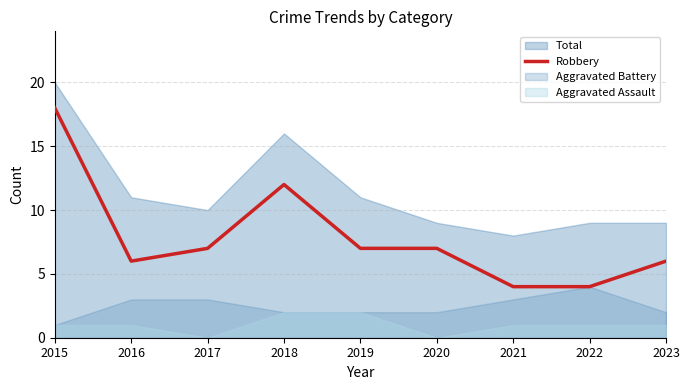

Which label corresponds to the smallest value in the chart?

2021